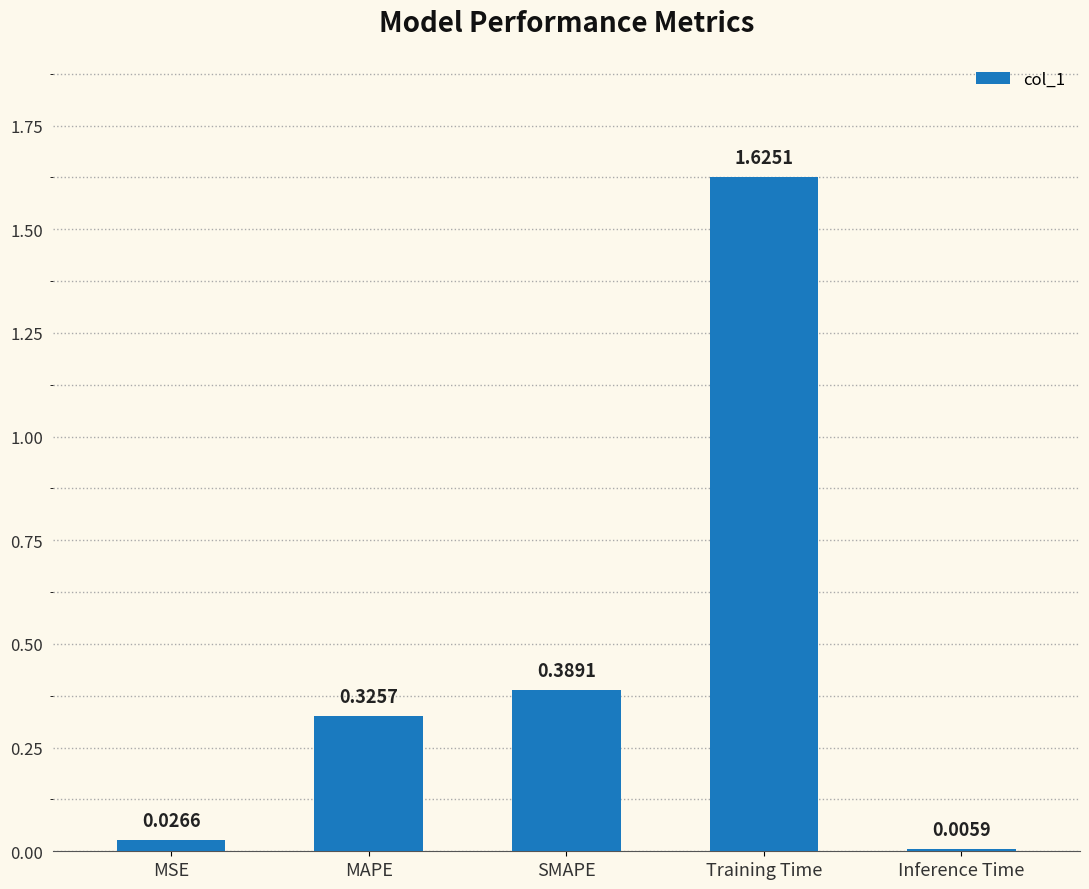

What is the label of the 3rd bar from the right?

SMAPE